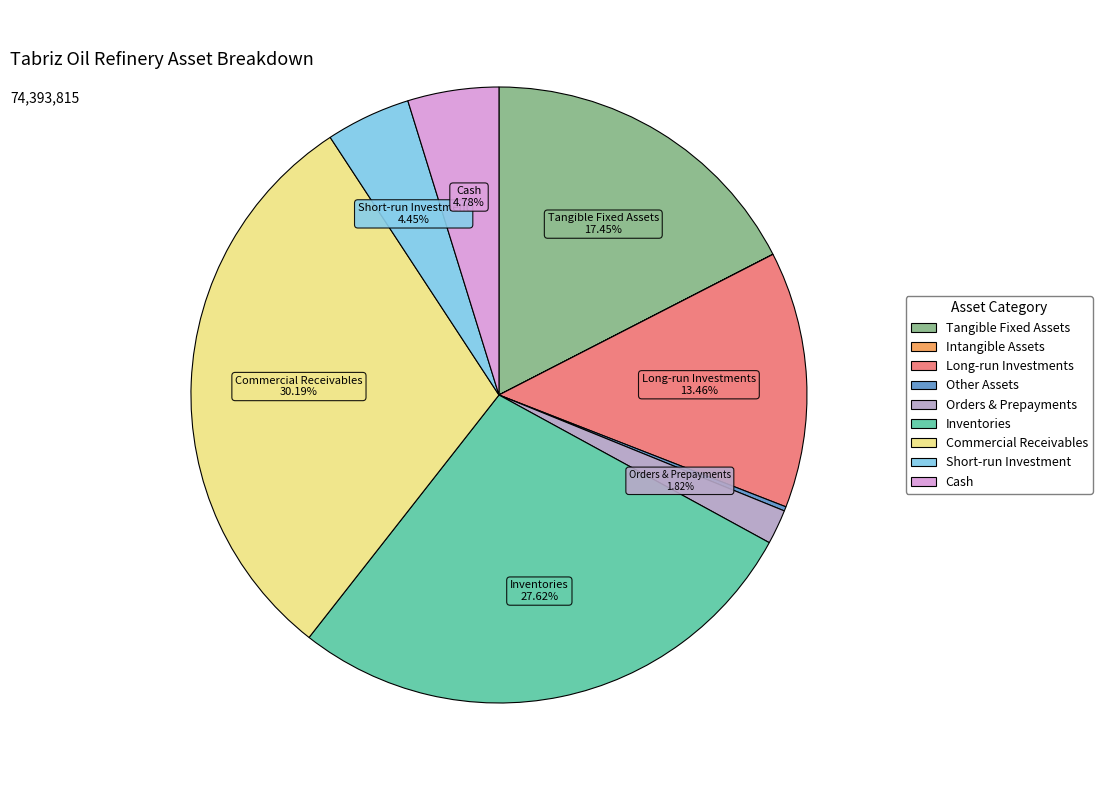

Which category has the biggest portion of the pie?

Commercial Receivables